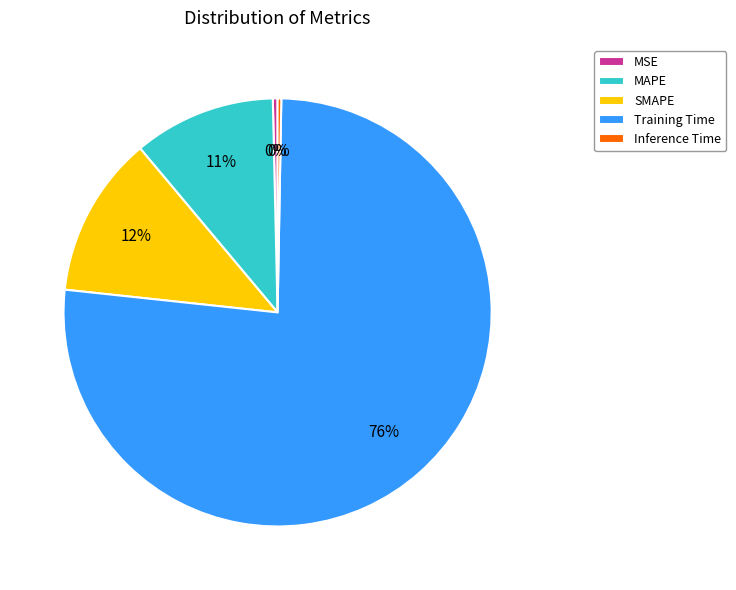

Is the sum of MAPE and Training Time greater than half?

Yes